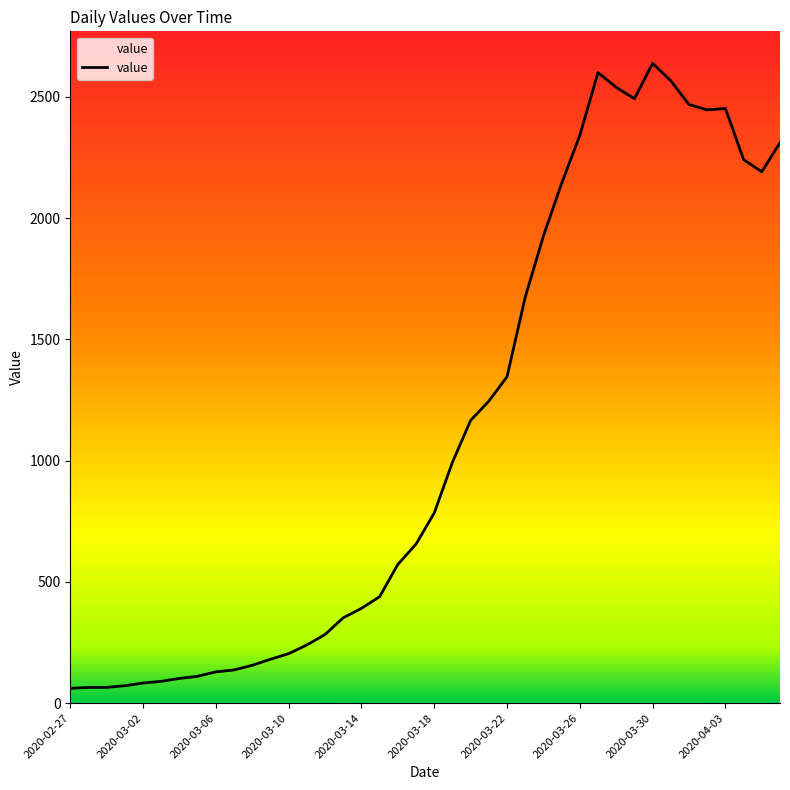

What is the smallest value displayed?

61